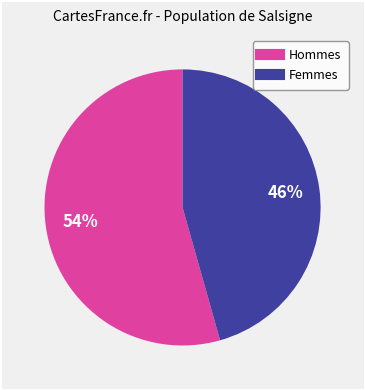

How many segments does this pie chart have?

2